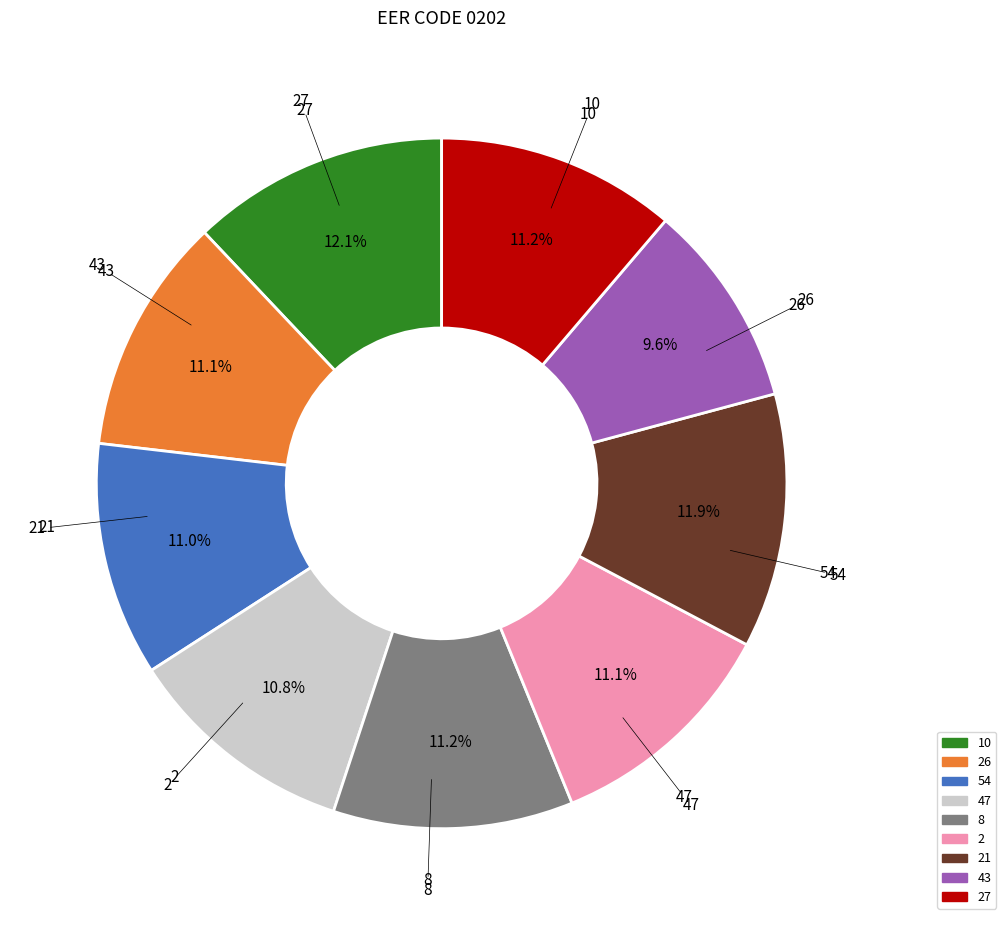

Does any single category account for the majority?

No